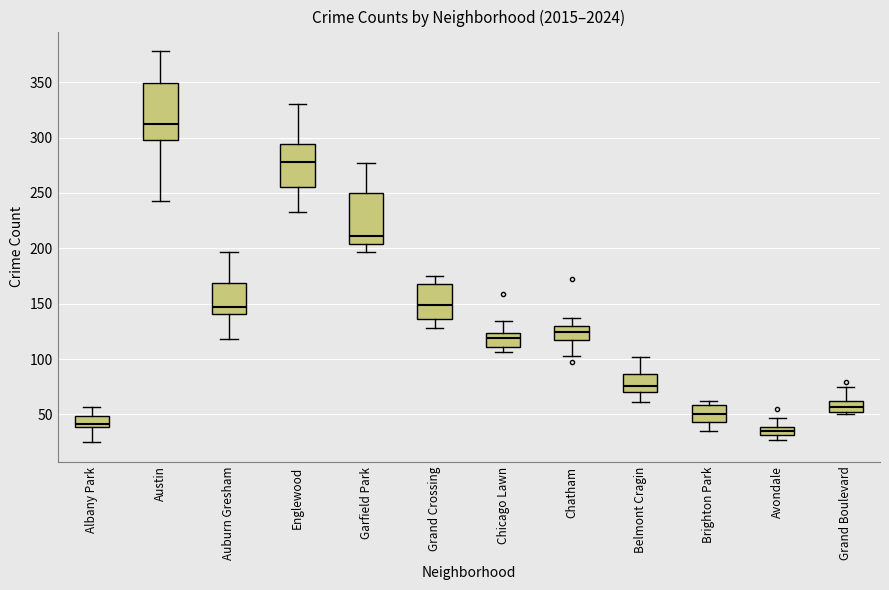

Which box is the tallest, from its lower edge to its upper edge?

Austin